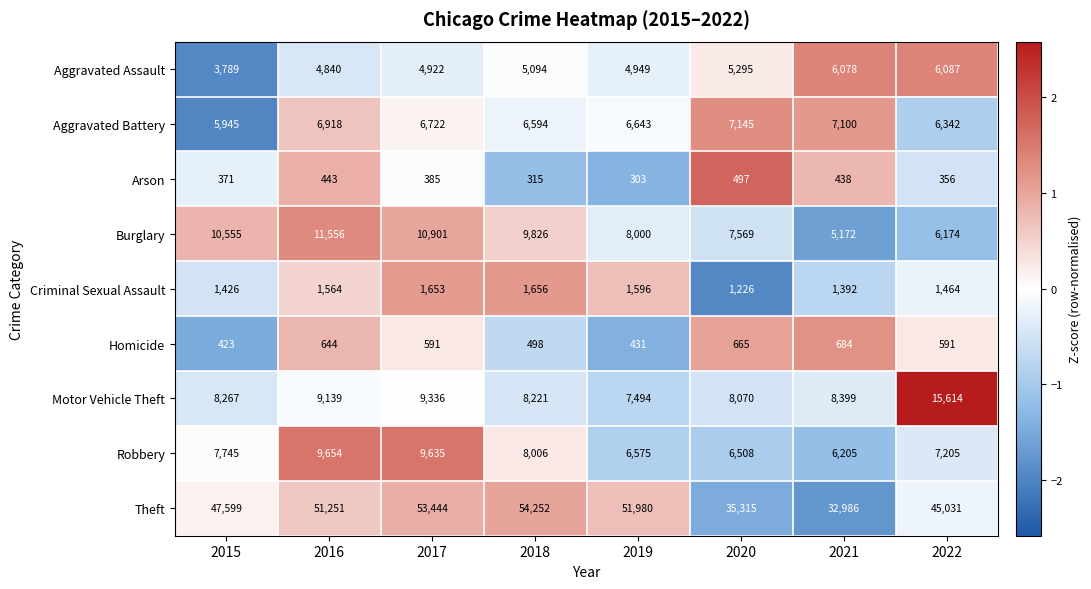

Is the value of Robbery at 2015 greater than the value of Arson at 2017?

Yes